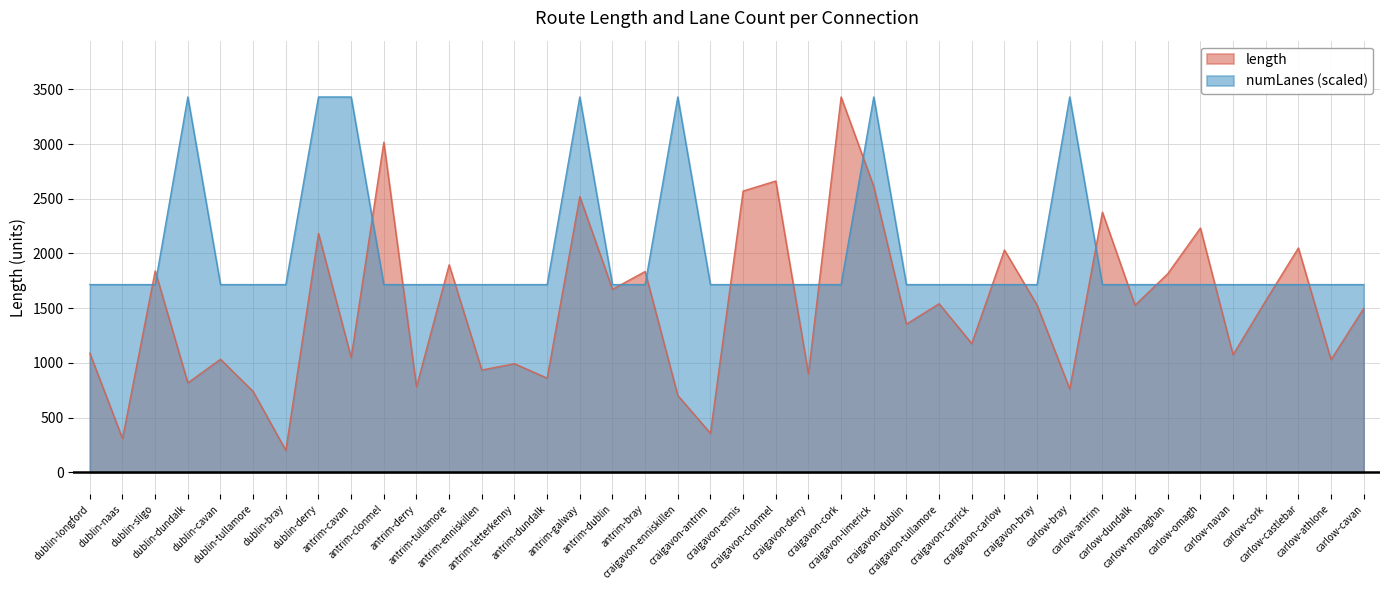

Reading left to right, list all the values displayed in this chart.

length: 1088.2	307.4	1840.7	816.6	1032.8	737.8	199.3	2183.0	1048.4	3016.7	780.6	1896.3	934.3	992.0	860.0	2519.9	1672.4	1835.0	701.9	356.0	2570.4	2662.3	900.2	3430.4	2612.9	1354.0	1540.4	1176.4	2031.4	1527.9	761.5	2377.1	1527.0	1814.7	2232.0	1074.0	1567.9	2049.9	1029.5	1497.4
numLanes: 1715.2	1715.2	1715.2	3430.4	1715.2	1715.2	1715.2	3430.4	3430.4	1715.2	1715.2	1715.2	1715.2	1715.2	1715.2	3430.4	1715.2	1715.2	3430.4	1715.2	1715.2	1715.2	1715.2	1715.2	3430.4	1715.2	1715.2	1715.2	1715.2	1715.2	3430.4	1715.2	1715.2	1715.2	1715.2	1715.2	1715.2	1715.2	1715.2	1715.2